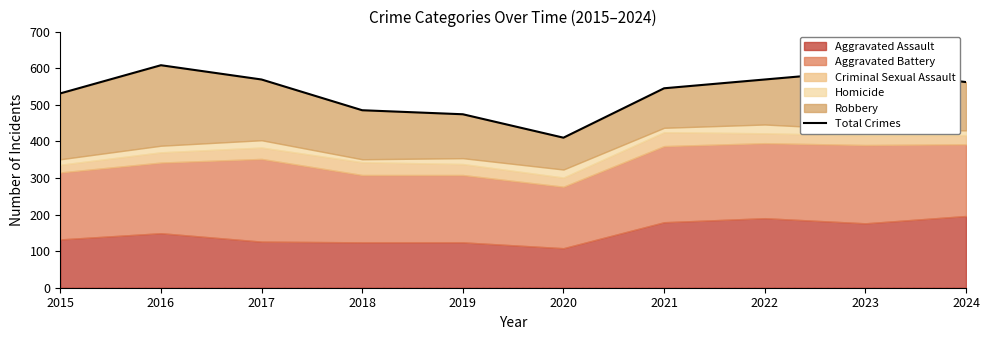

Reading right to left, extract all data points from this chart.

2024=562	2023=593	2022=569	2021=545	2020=410	2019=474	2018=485	2017=569	2016=608	2015=531